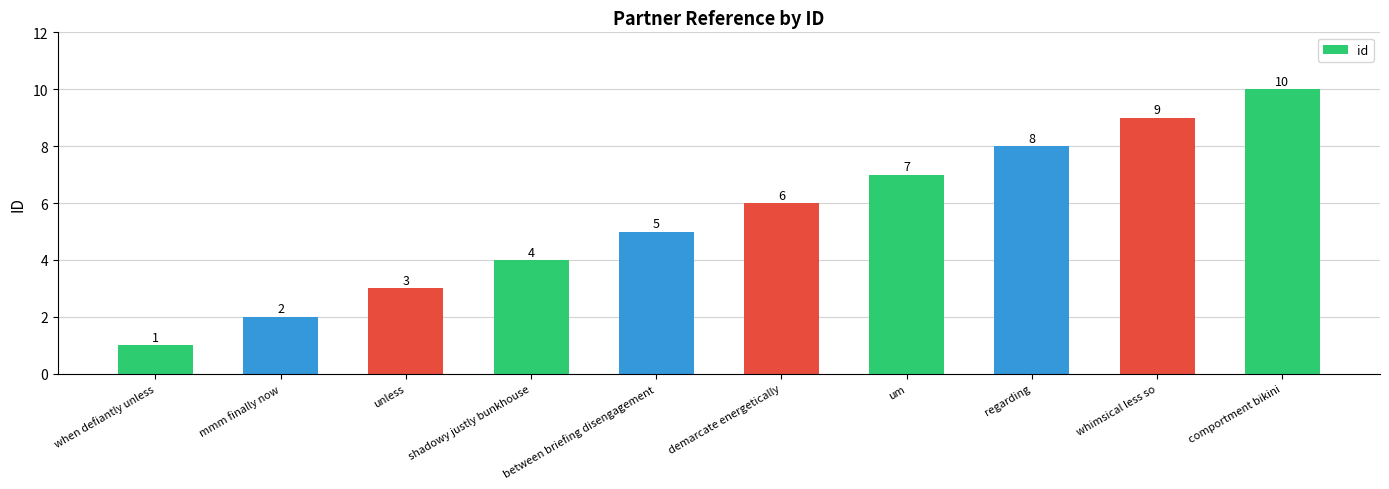

What is the minimum value shown in the chart?

1